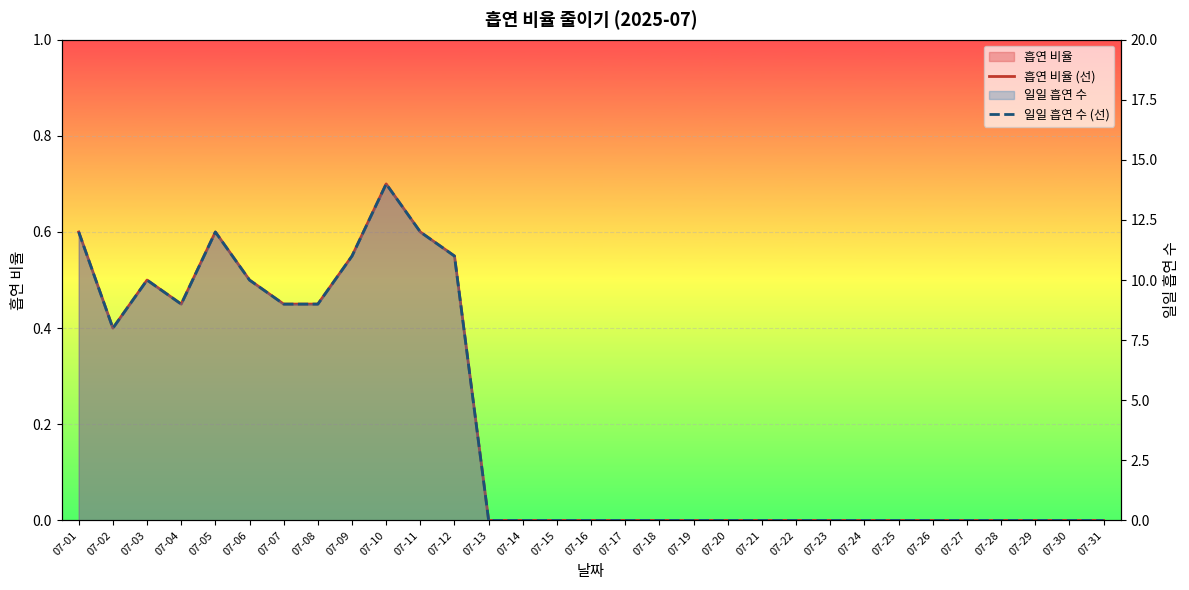

How many values in the 흡연 비율 (선) series exceed 0?

12